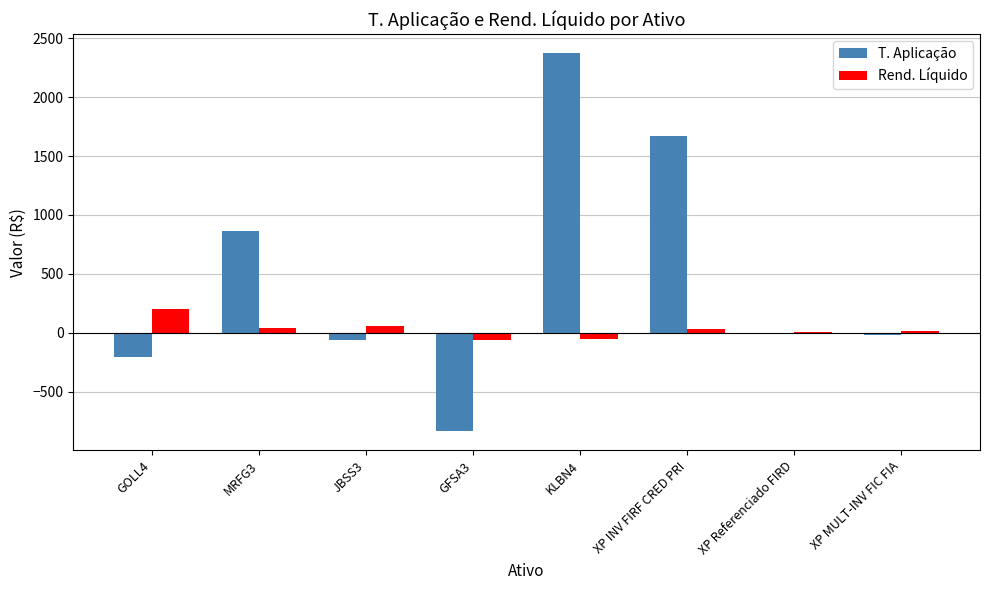

Between GOLL4 and XP INV FIRF CRED PRI, which series saw the biggest shift?

T. Aplicação